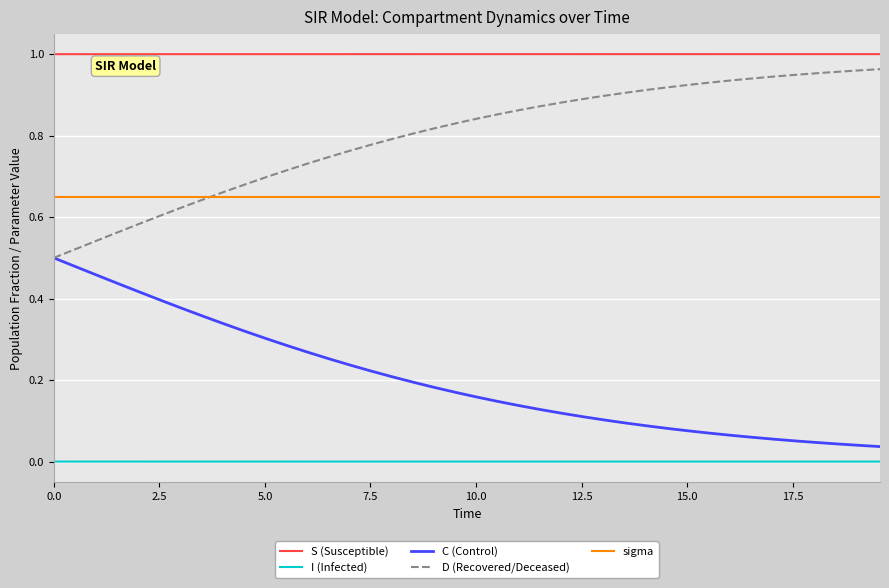

Count the number of categories in the chart.

40